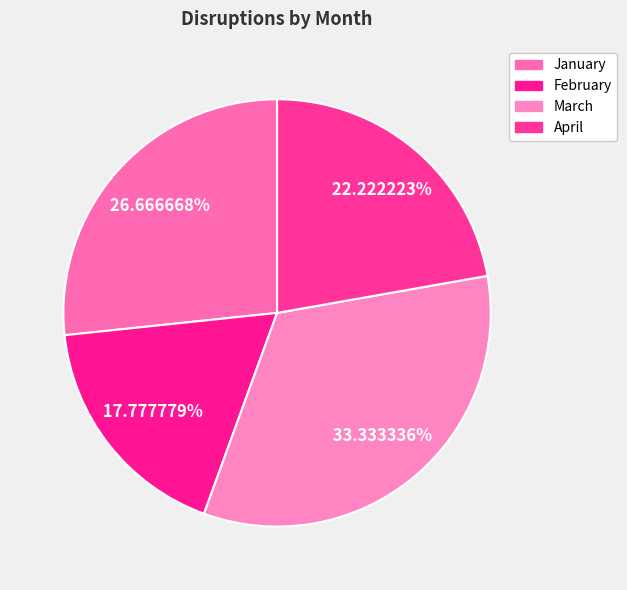

Does April represent more than half of the total?

No